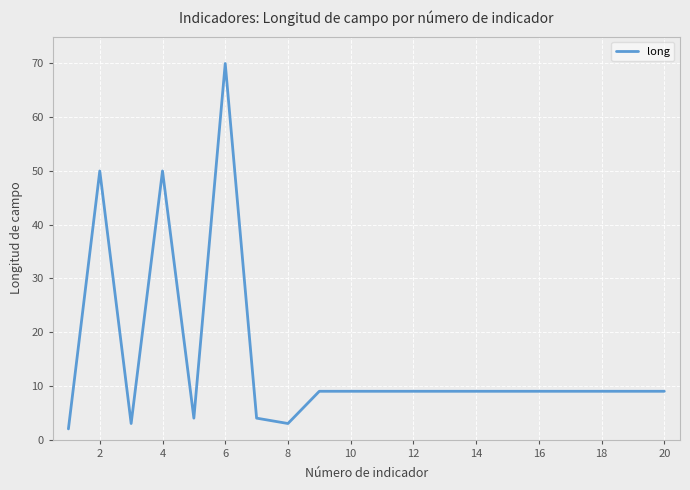

What is the greatest value displayed?

70